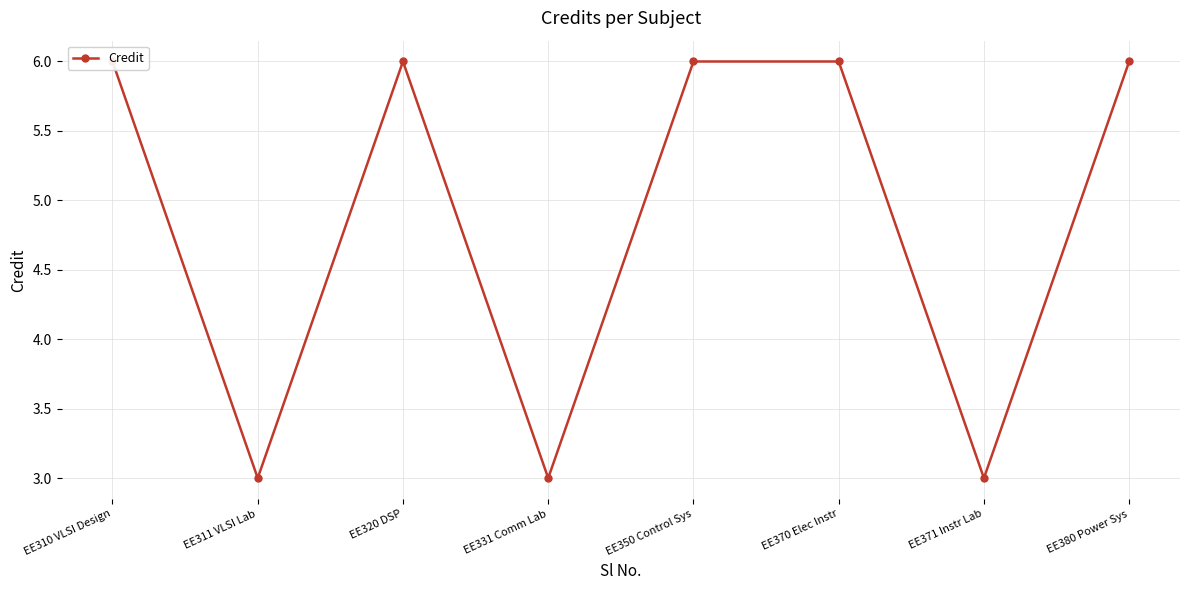

At which label is the value closest to 4?

EE311 VLSI Lab